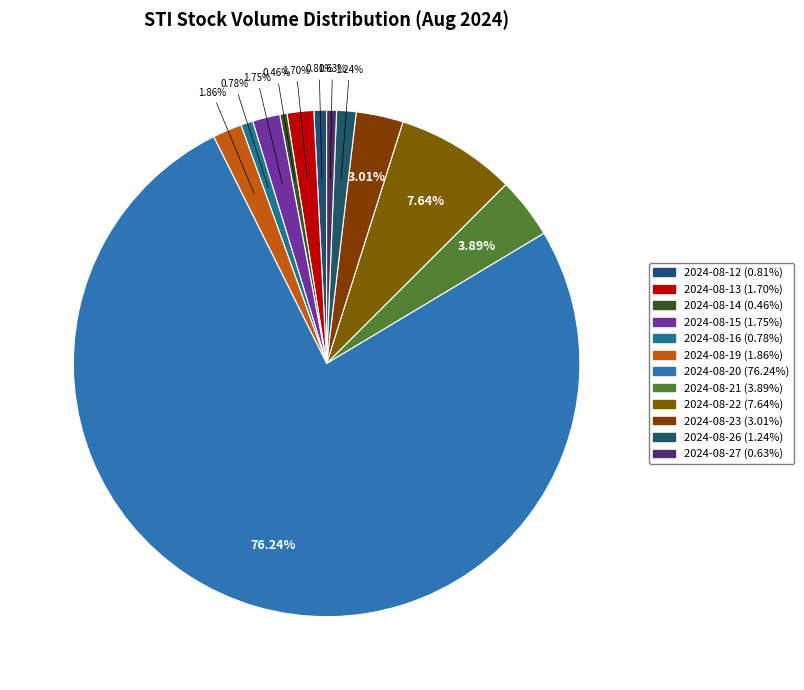

What is the majority slice?

2024-08-20